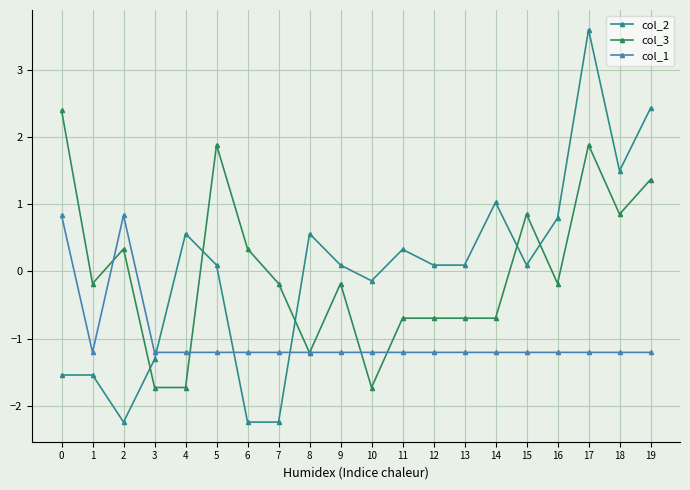

At which category does col_3 reach its first local valley?

1